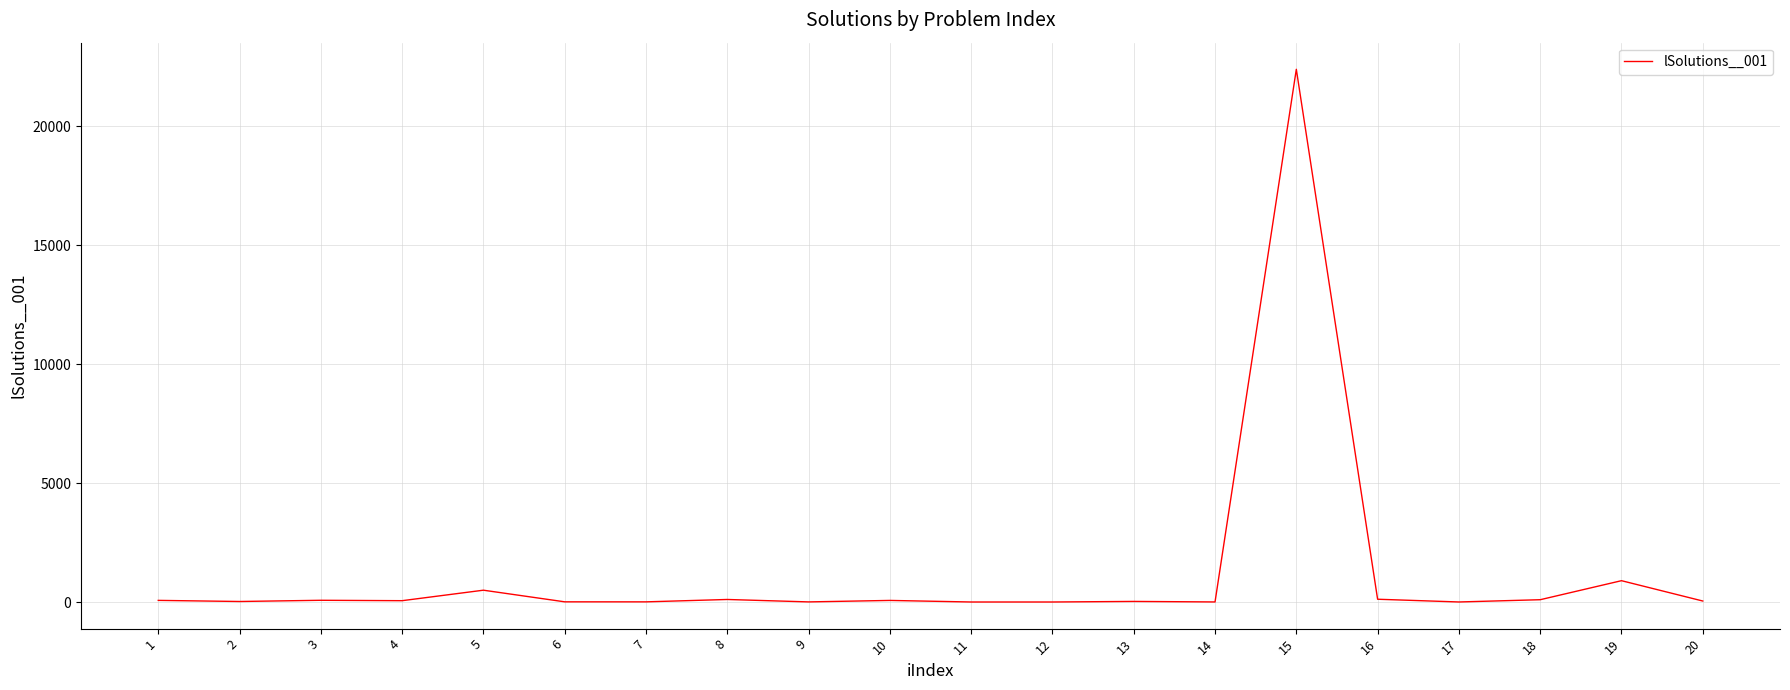

What is the difference between the maximum and minimum values?

22396